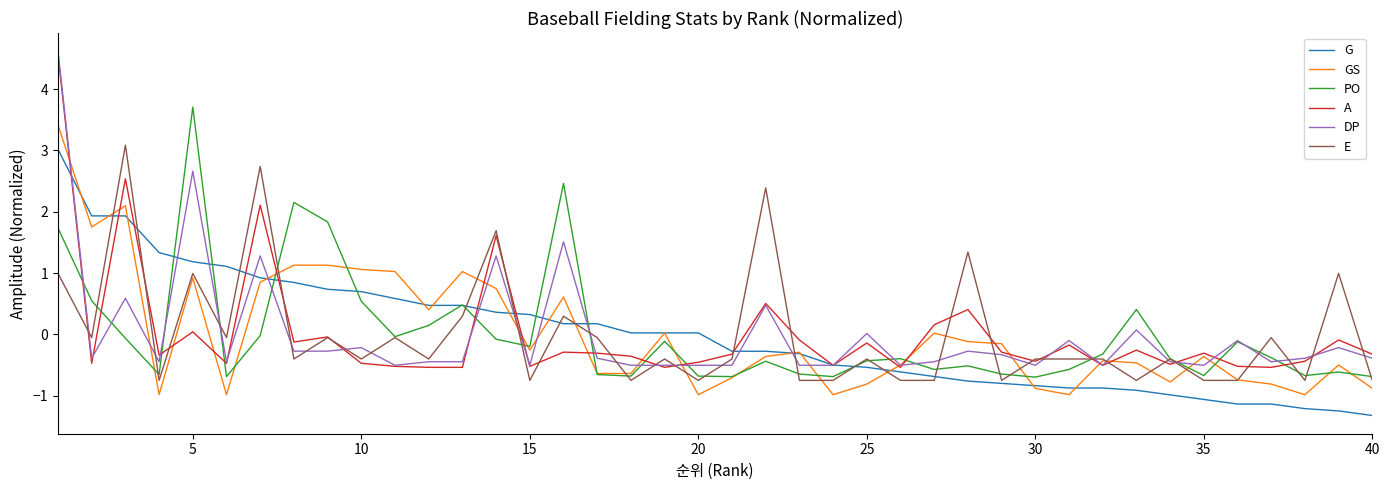

What is the maximum value for DP?

4.6